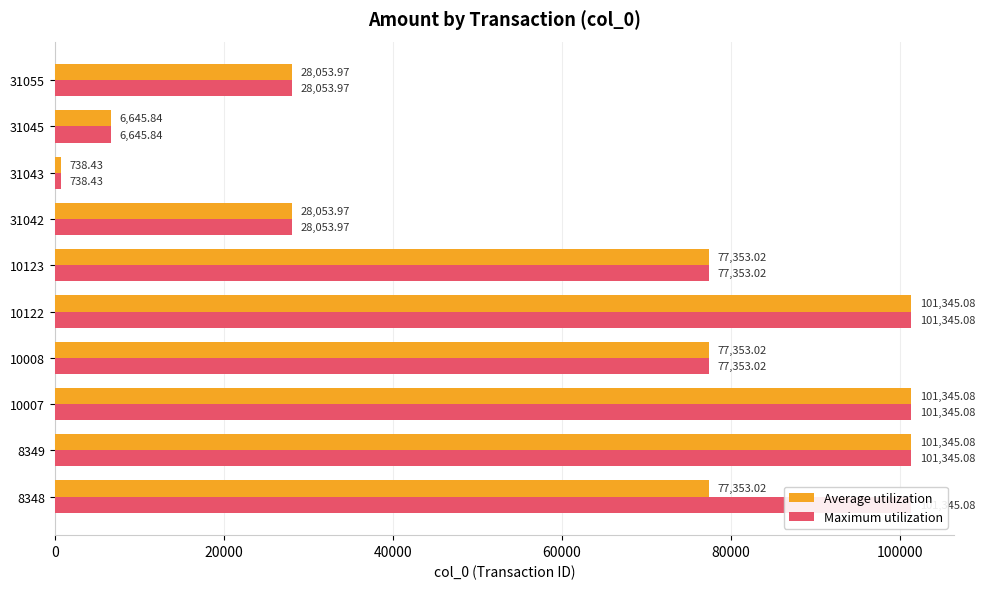

Is the value of Maximum utilization at 31043 greater than the value of Average utilization at 31042?

No